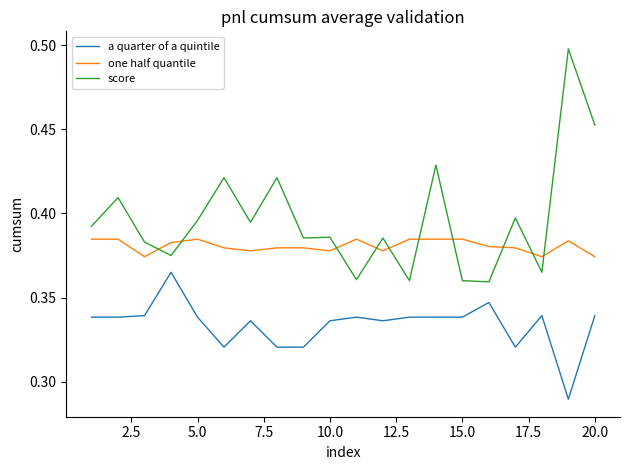

What is the difference between the maximum and minimum values in the score series?

0.1